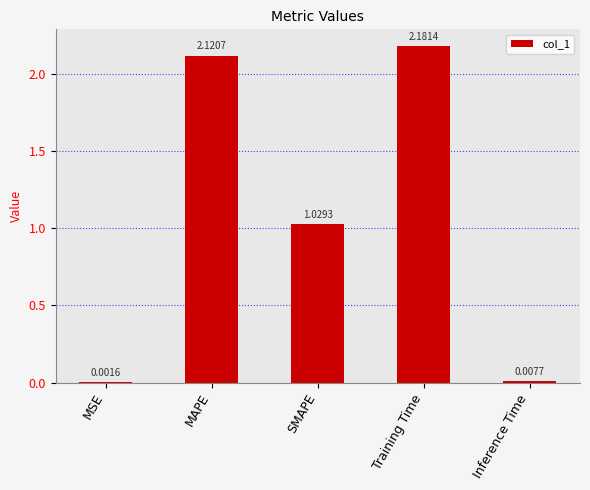

At which label is the value closest to 1?

SMAPE